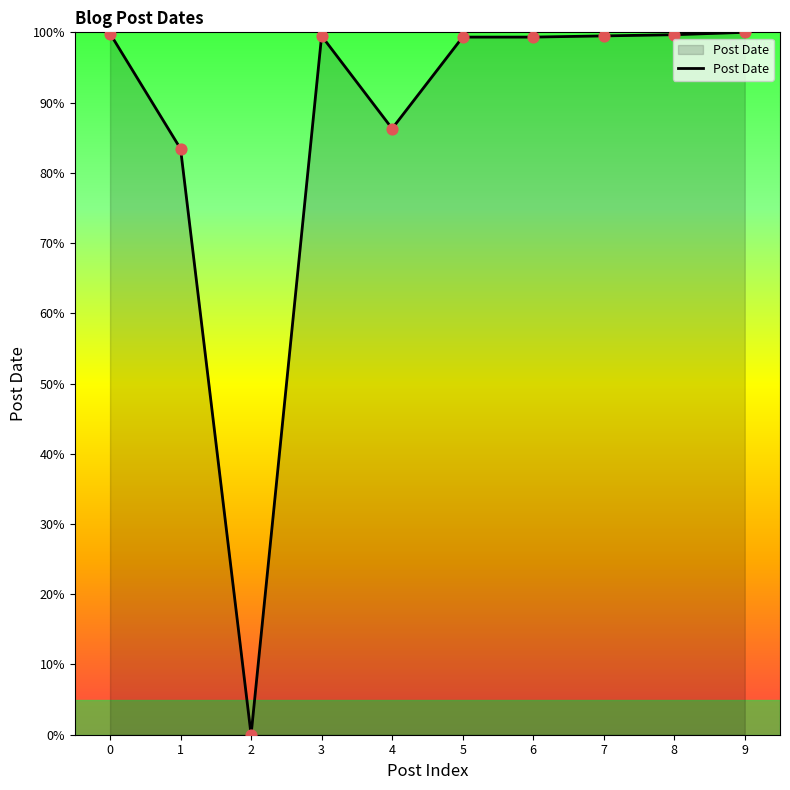

Approximately how many times larger is the value at 8 compared to 7?

1.0